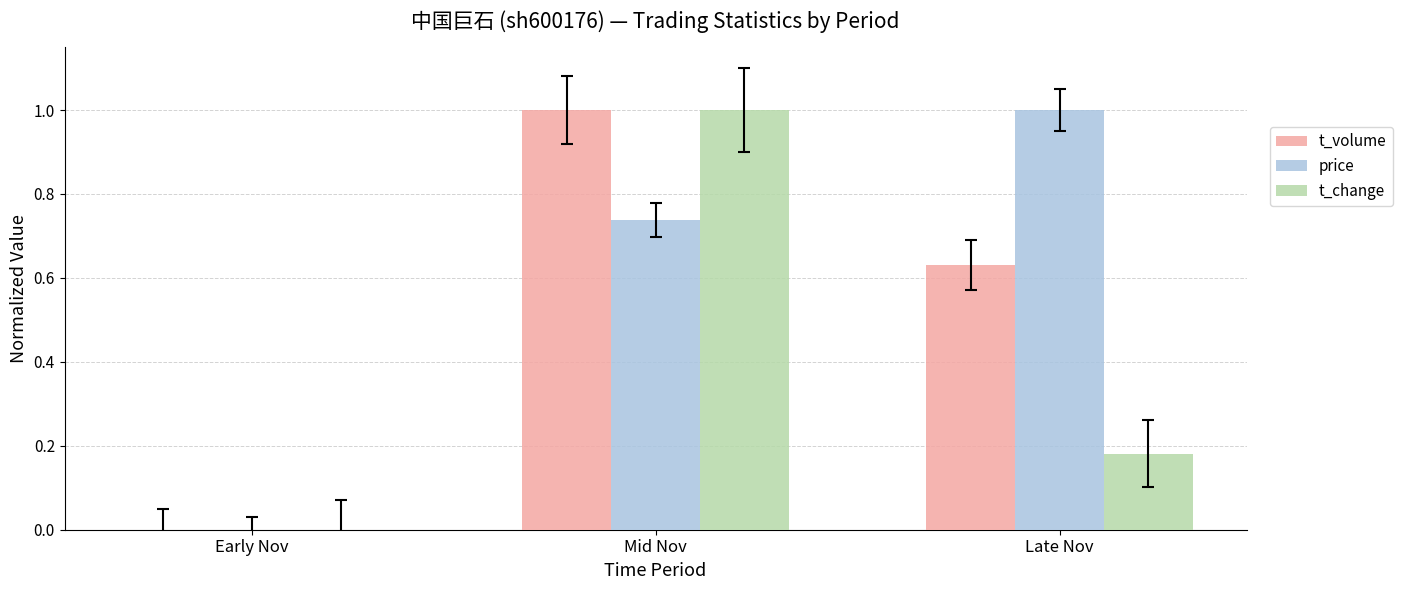

Which series has the largest total across all categories?

price